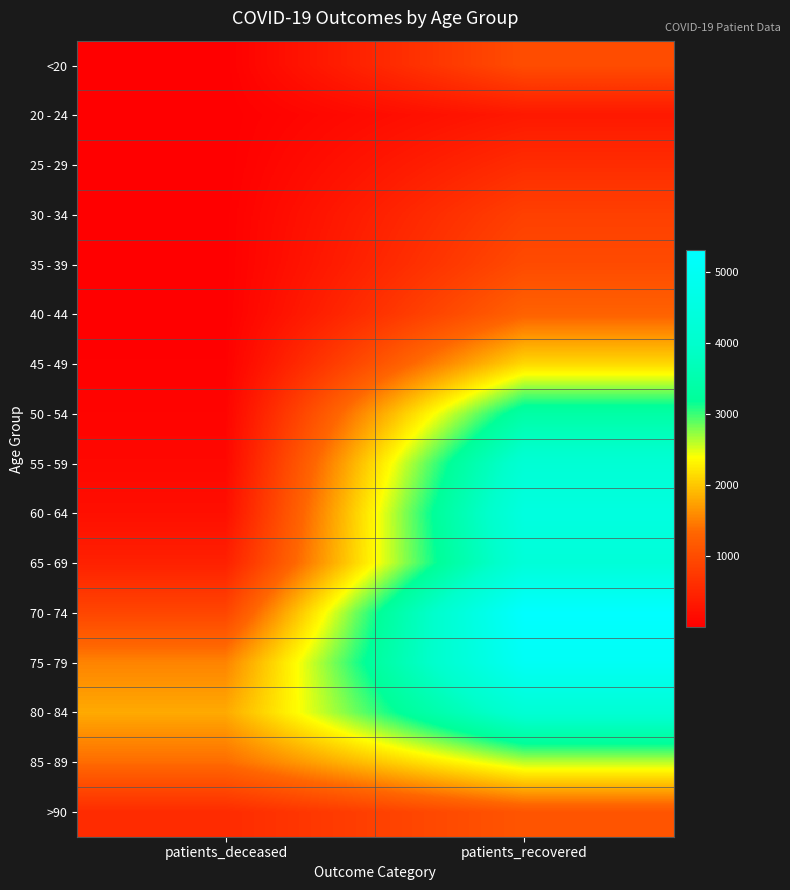

How many data points does each series have?

2